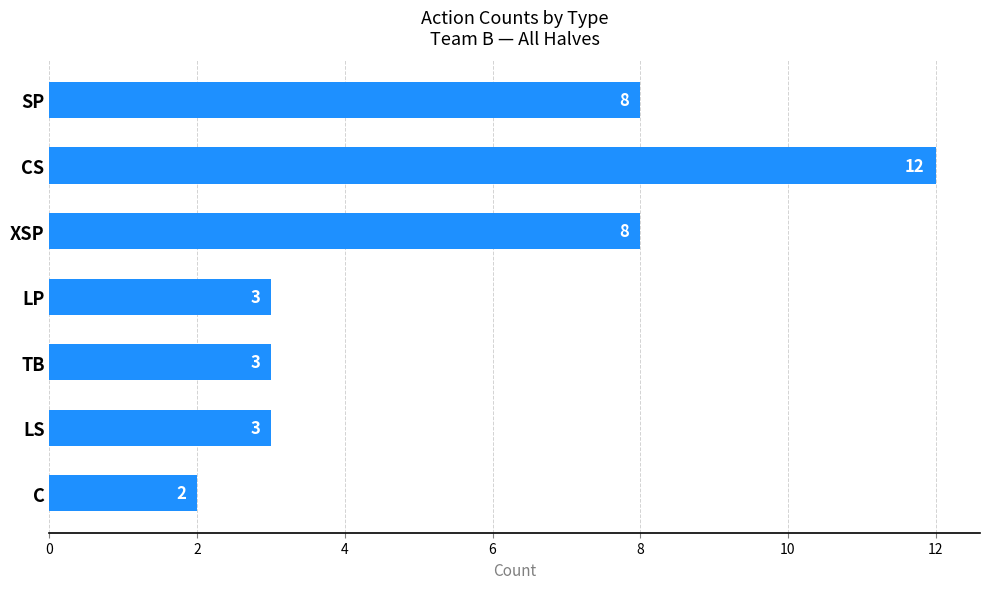

What is the label of the 6th bar from the top?

LS